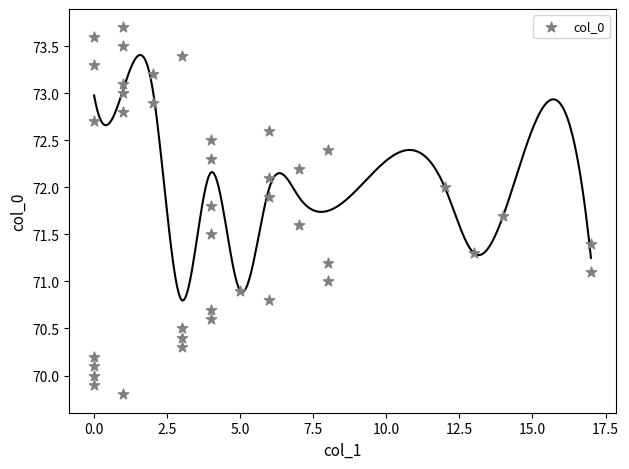

What is the range of X values (max minus min)?

17.0